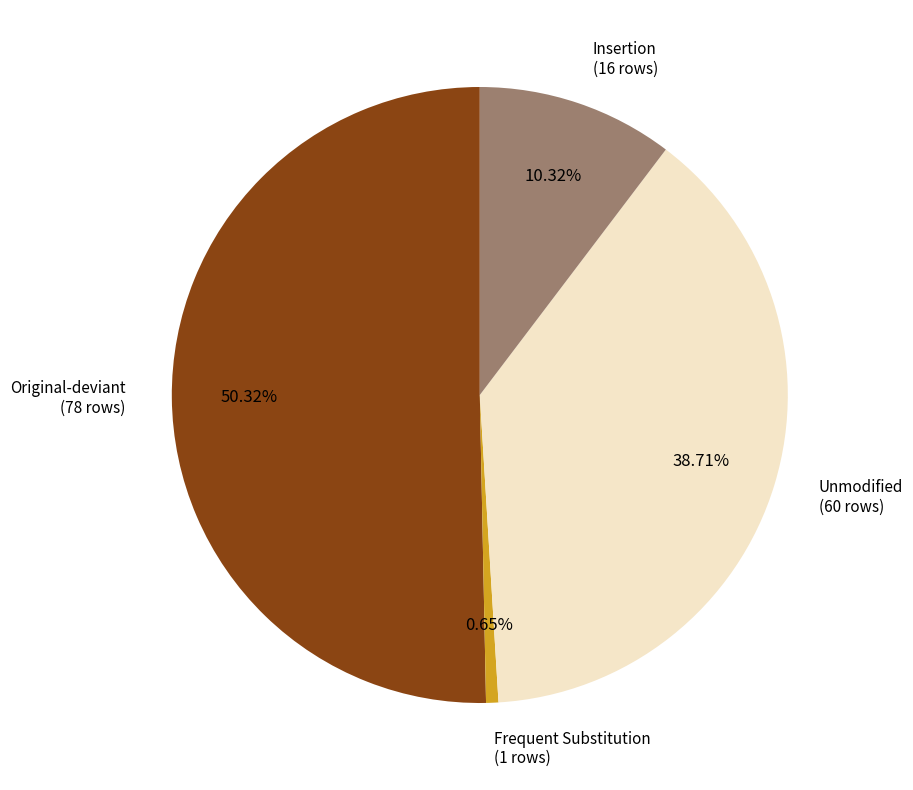

Rank the categories by value from lowest to highest.

Frequent Substitution (1 rows), Insertion (16 rows), Unmodified (60 rows), Original-deviant (78 rows)